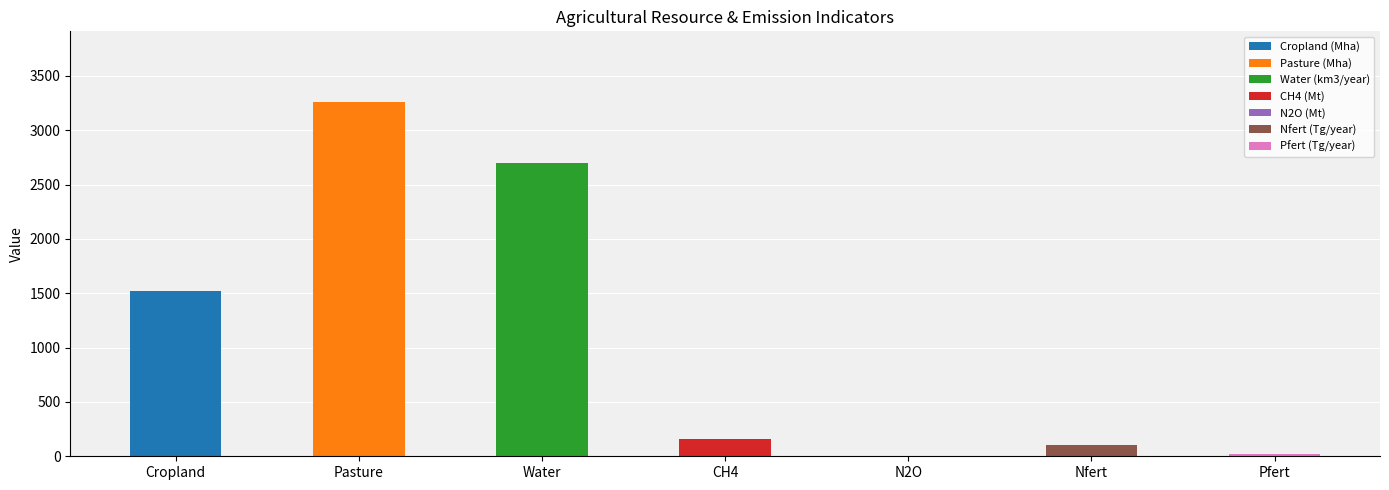

Where does the data first go above 155?

Cropland